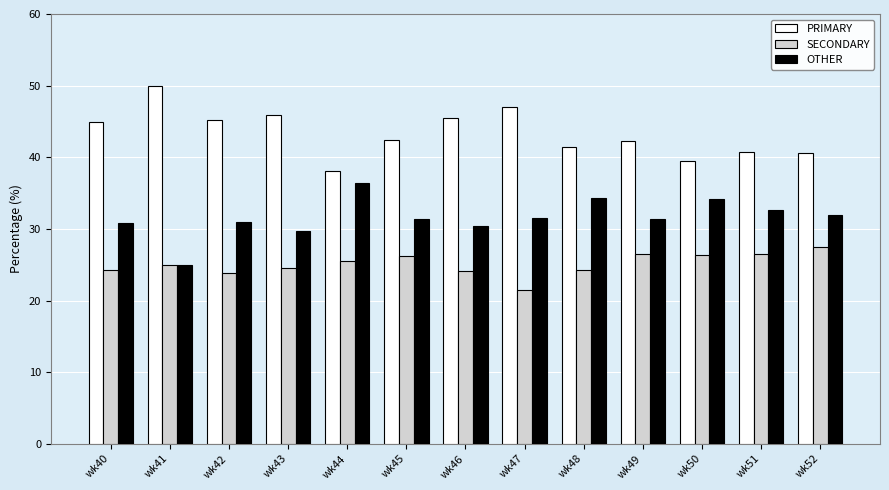

The PRIMARY series shows 40.5 at wk52. True or false?

True